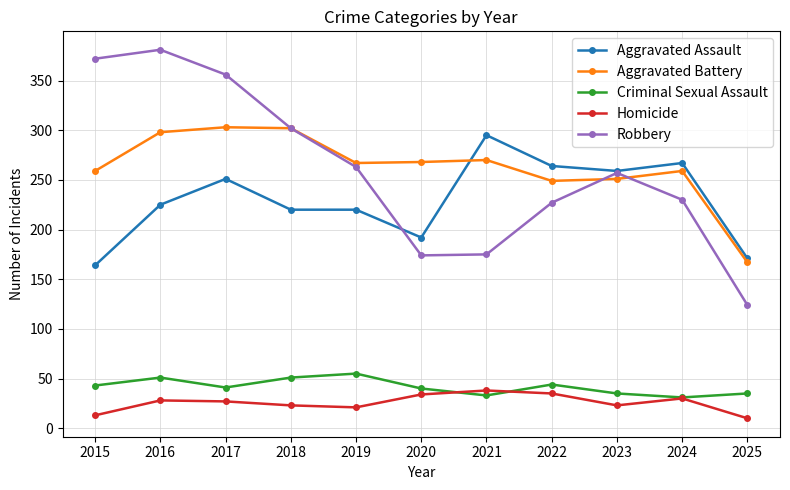

Does the chart display data point markers on the line(s)?

Yes